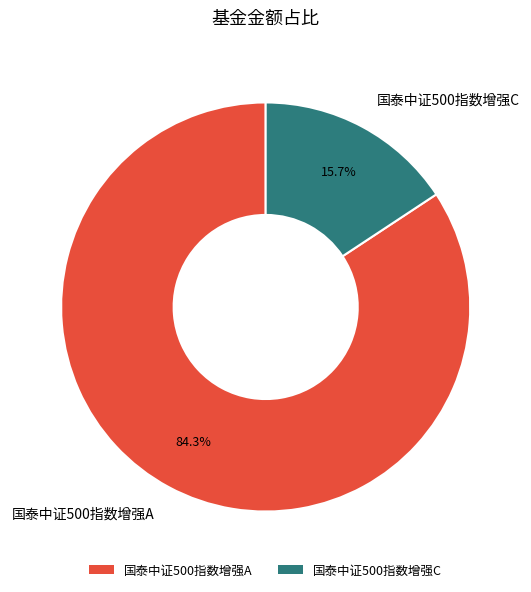

Does 国泰中证500指数增强A represent more than half of the total?

Yes